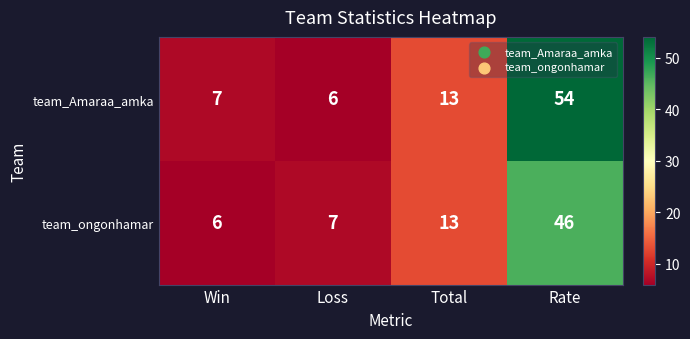

List the series in order of their overall mean, lowest first.

team_ongonhamar, team_Amaraa_amka